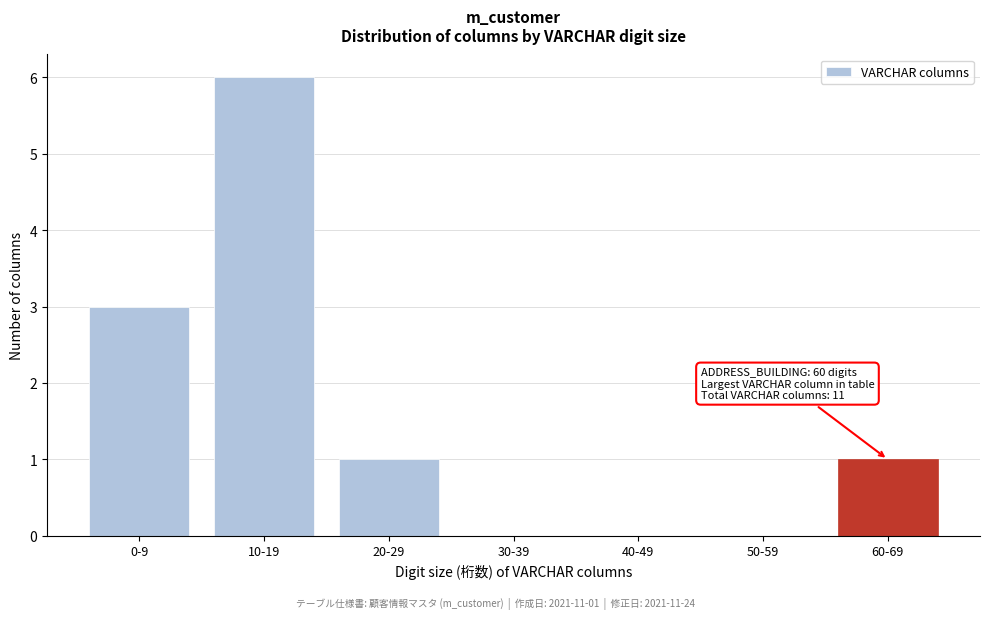

Reading left to right, list all the values displayed in this chart.

0-9=3	10-19=6	20-29=1	30-39=0	40-49=0	50-59=0	60-69=1